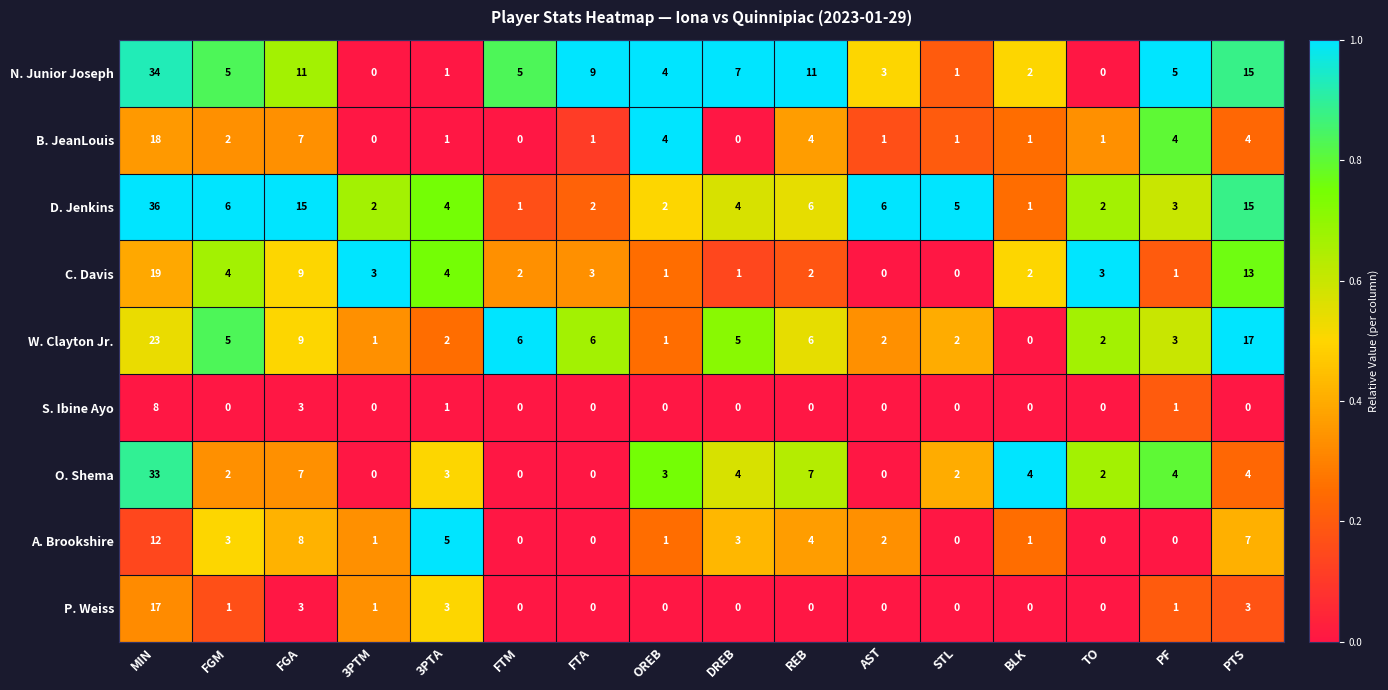

What is the maximum value shown in the chart?

36